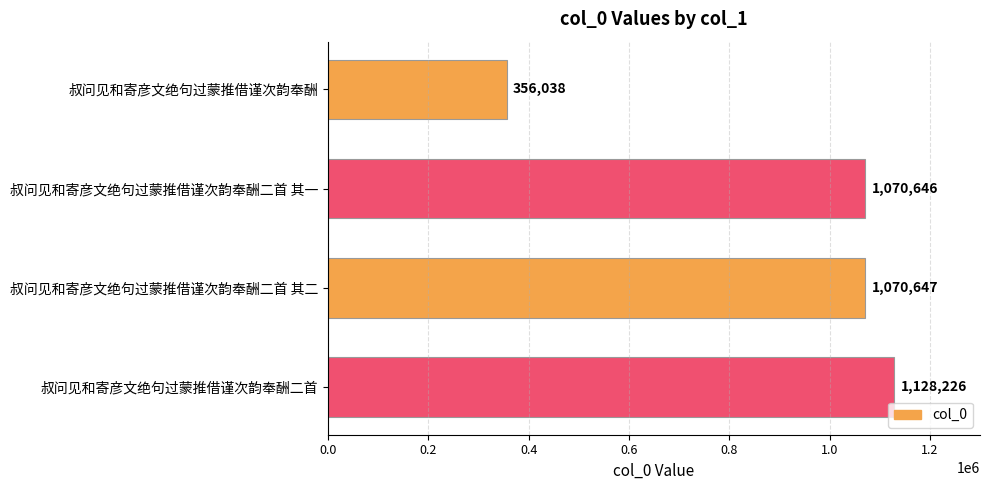

At which label is the value closest to 742132?

叔问见和寄彦文绝句过蒙推借谨次韵奉酬二首 其一